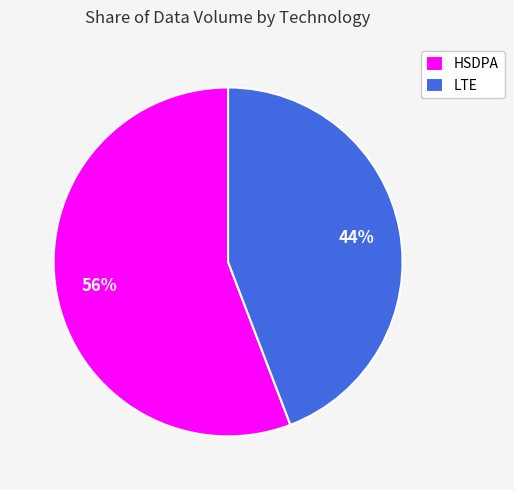

To the nearest percent, what is the difference between the LTE and HSDPA slice percentages?

12%